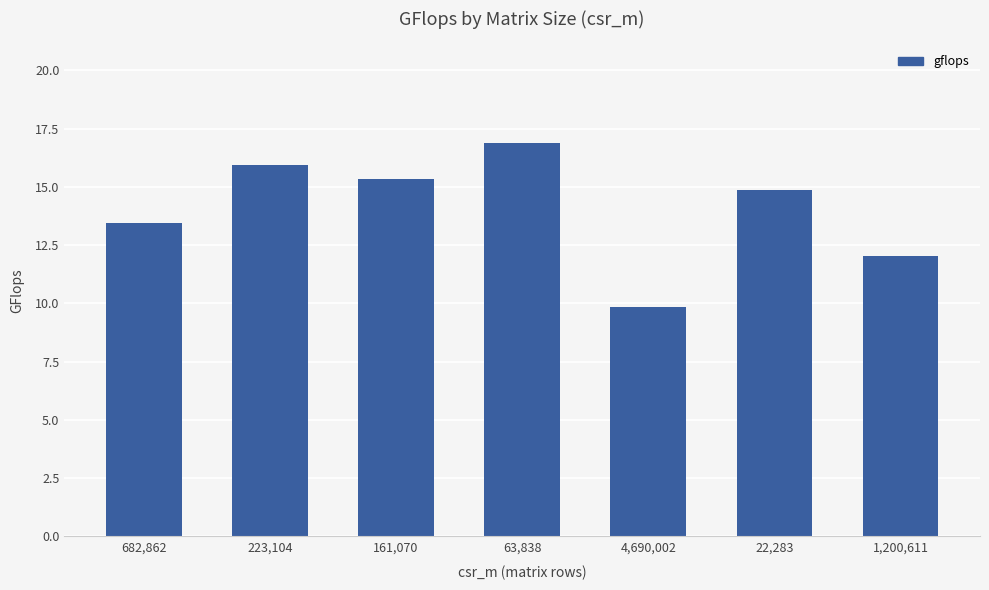

Reading right to left, extract all data points from this chart.

1,200,611=12.0	22,283=14.9	4,690,002=9.8	63,838=16.9	161,070=15.3	223,104=15.9	682,862=13.4